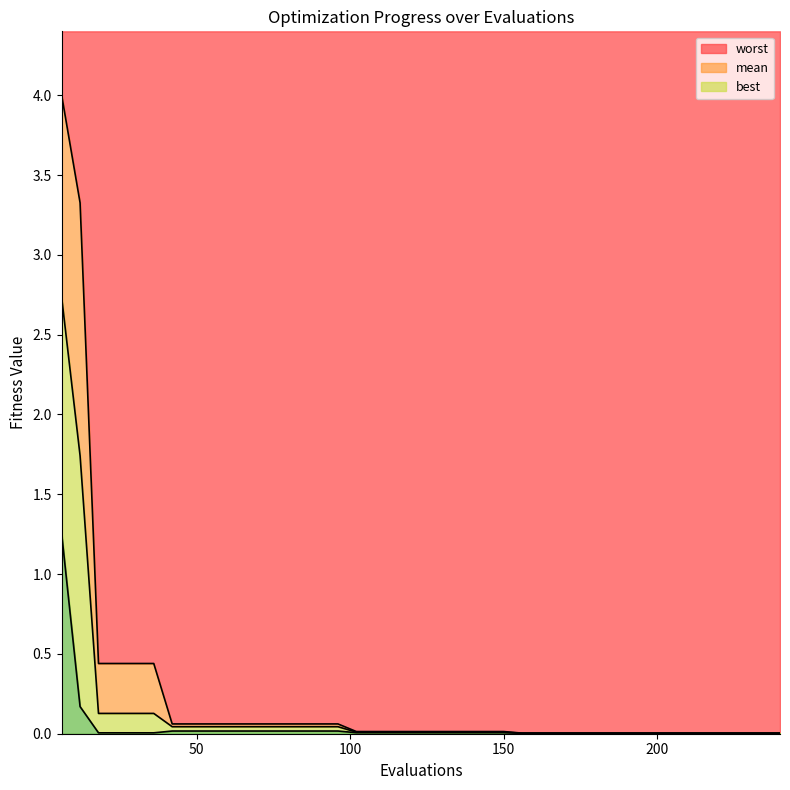

At how many categories does at least one series exceed 0?

40